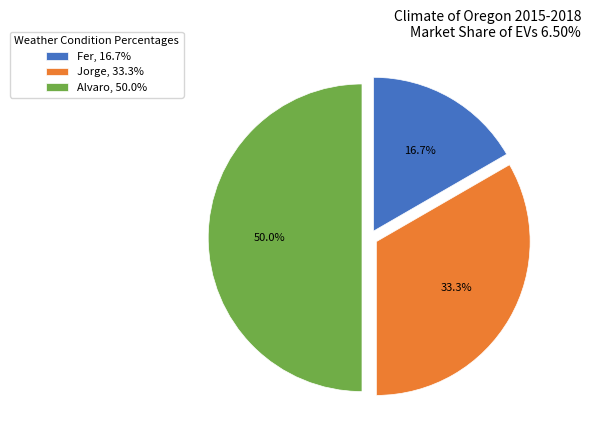

What is the ratio of the value at Fer to the value at Alvaro?

0.3